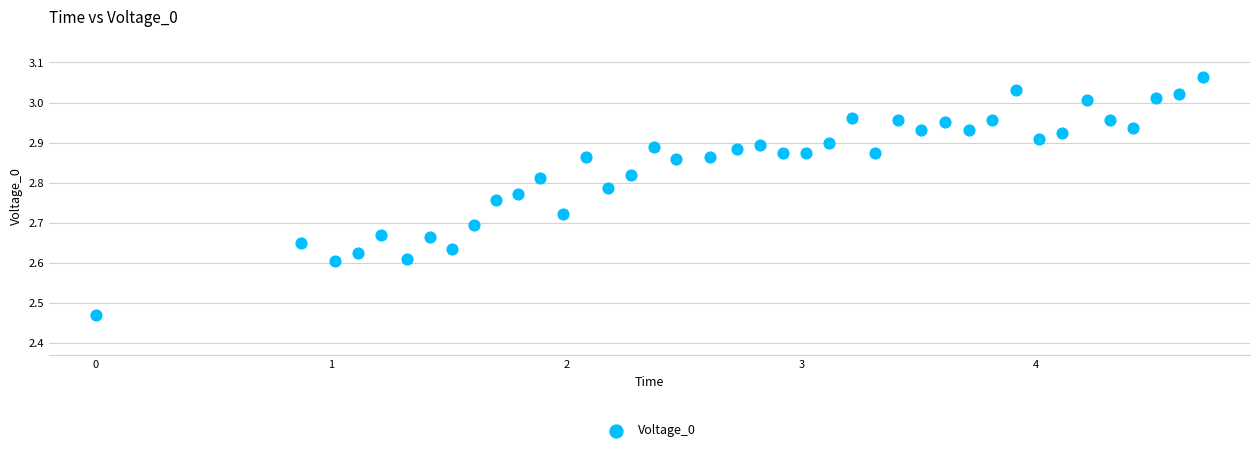

What is the range of X values (max minus min)?

4.7